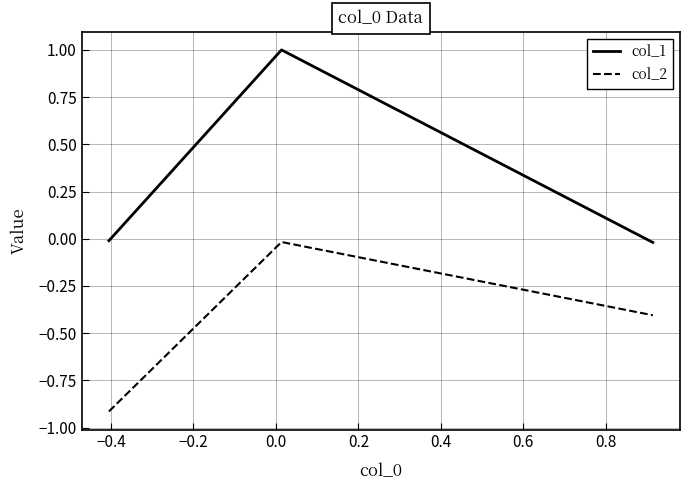

Is this an area chart (filled region under the line)?

No